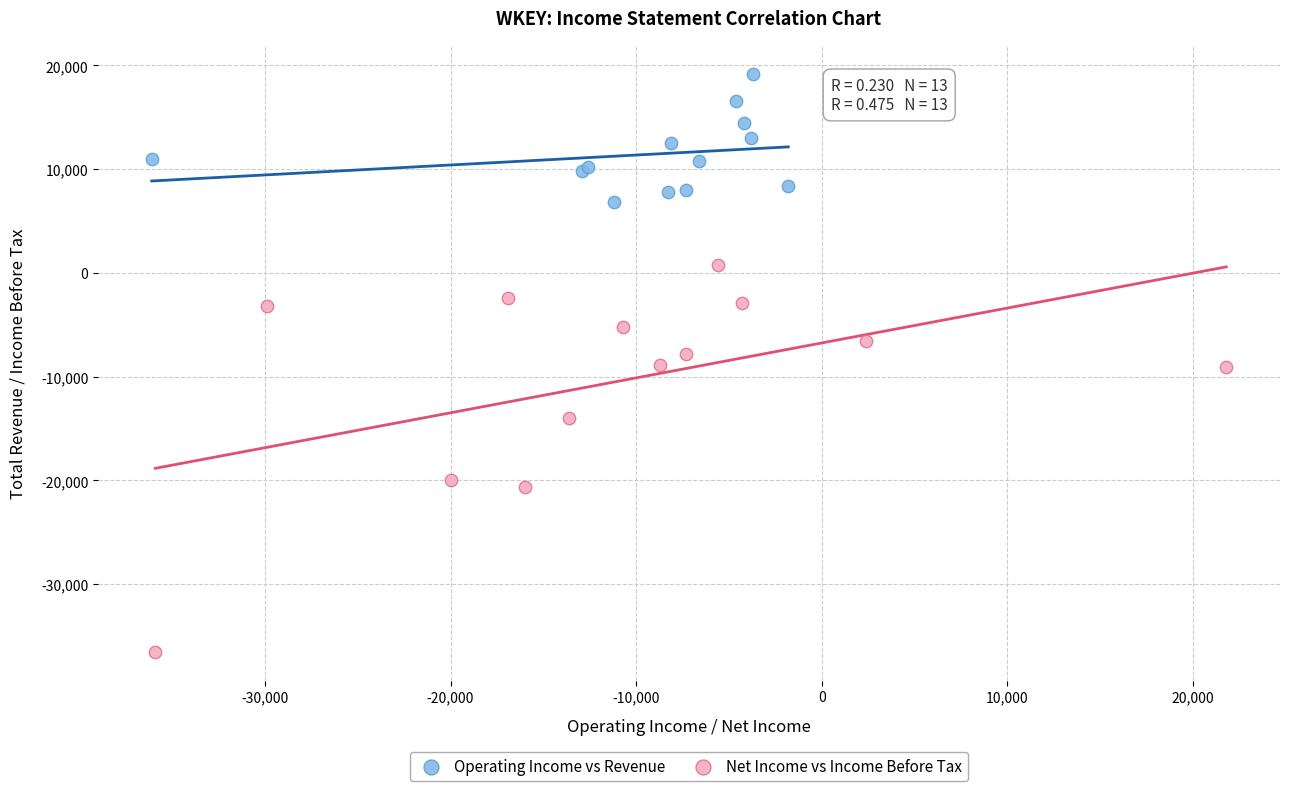

Which series reaches the minimum Y coordinate?

Net Income vs Income Before Tax